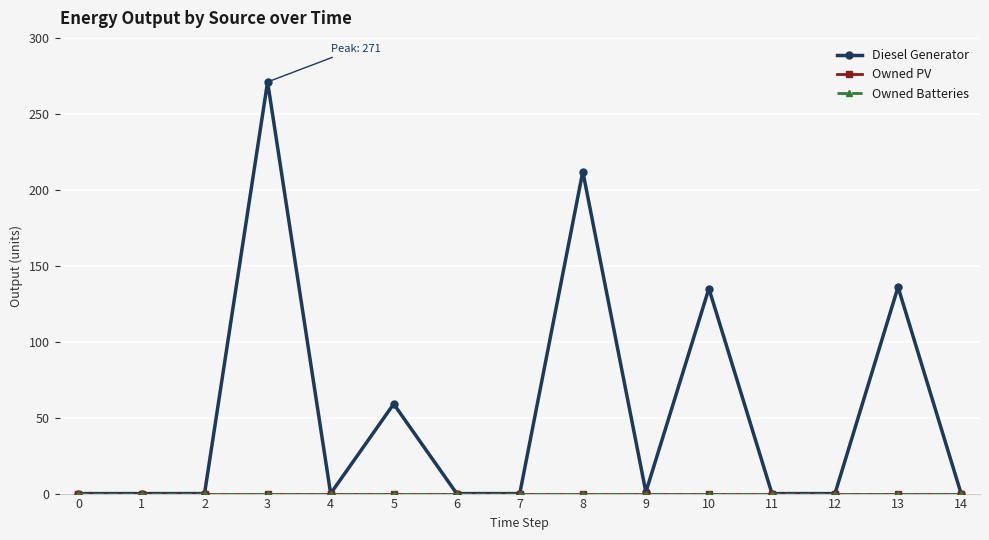

True or false: Owned PV and Owned Batteries cross at least once.

False